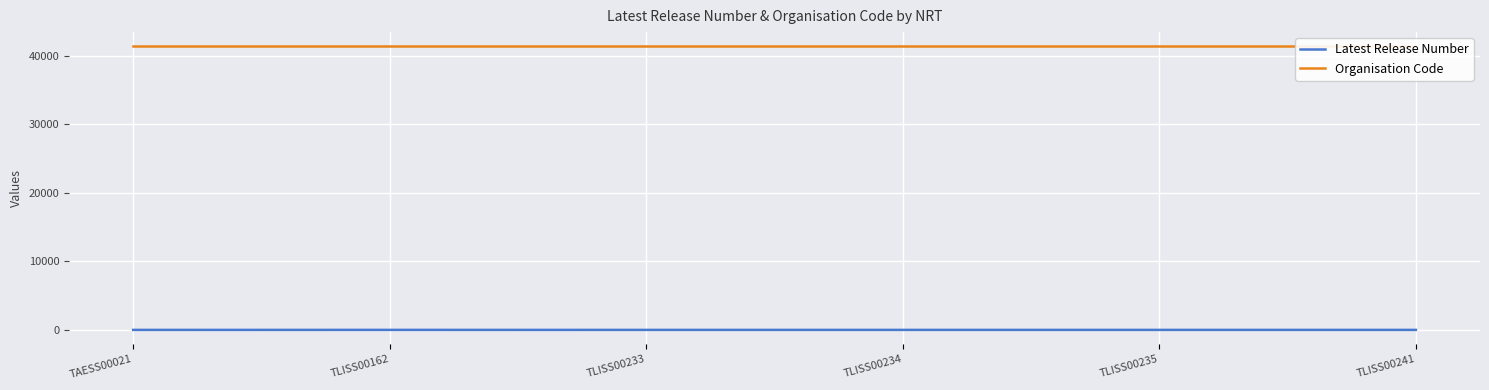

Does the chart display data point markers on the line(s)?

No